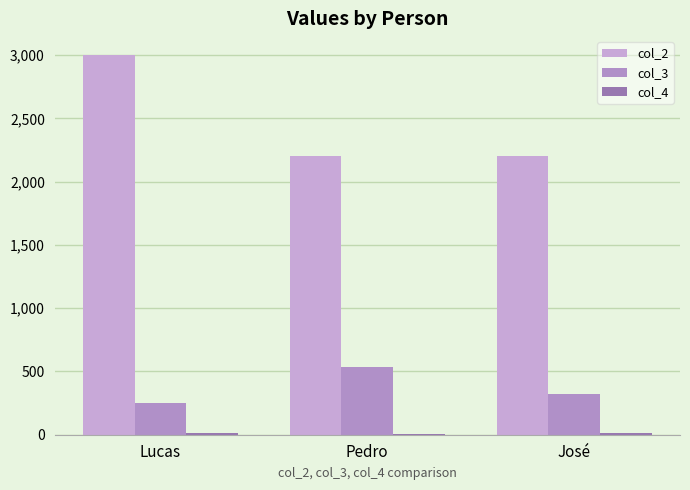

Is the value of col_3 at Lucas greater than the value of col_2 at Lucas?

No